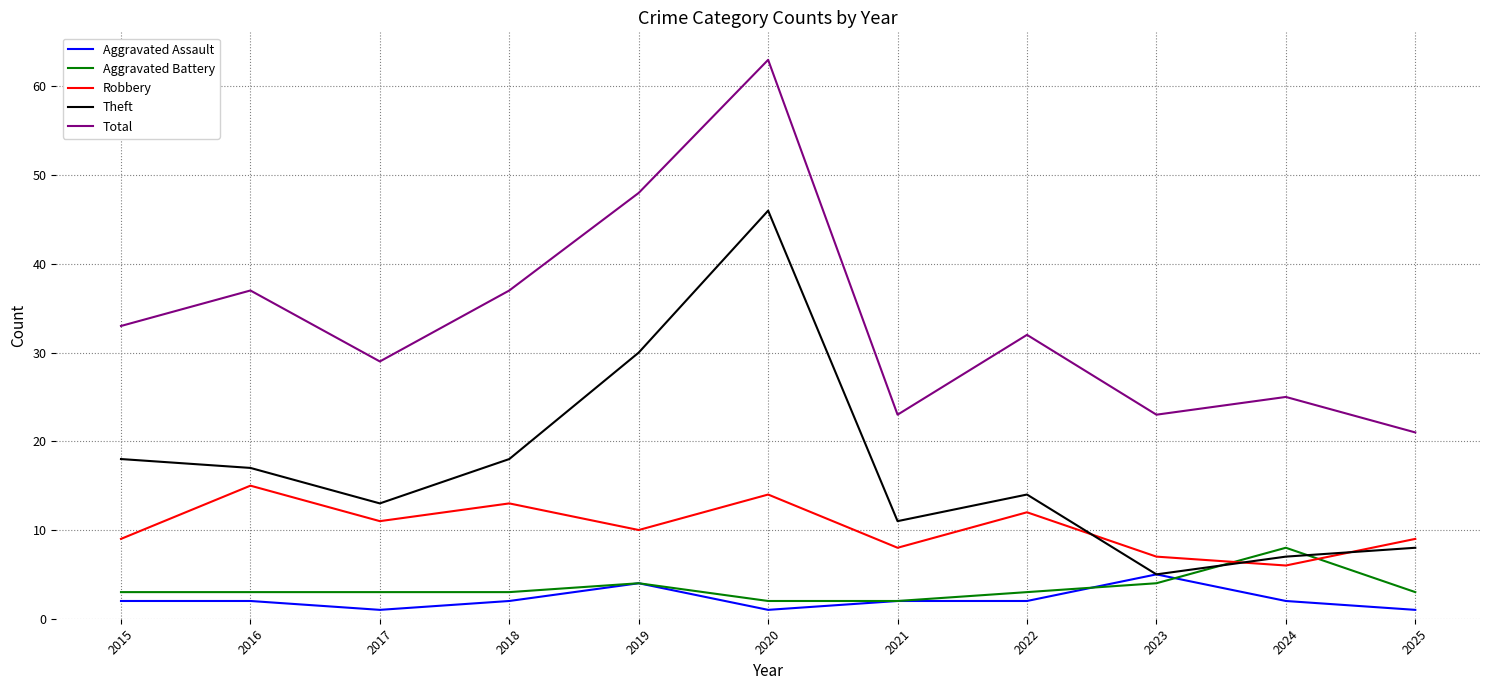

Count the Aggravated Battery values in the range 3 to 4.

8